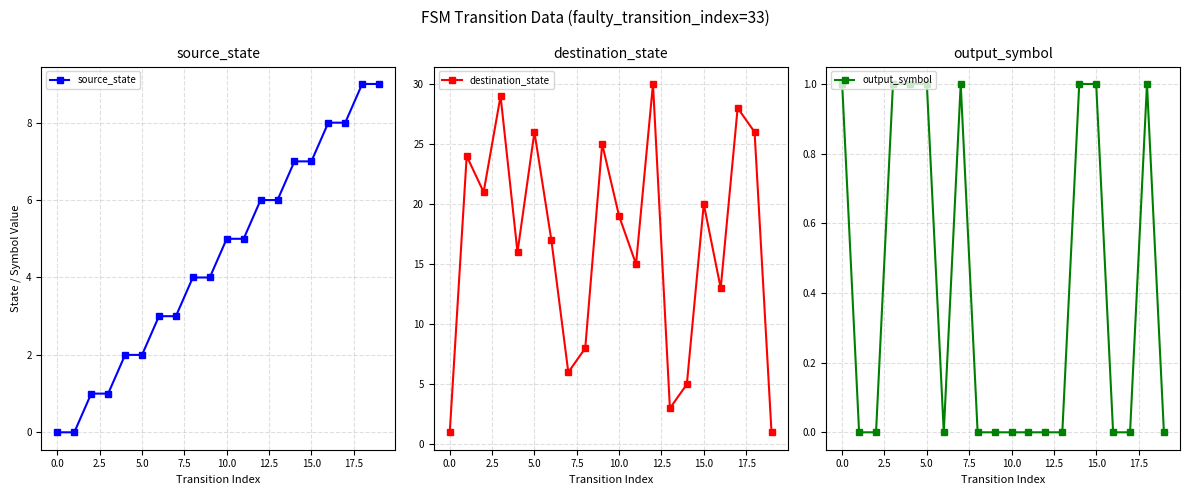

What are all the series names shown in the legend?

source_state, destination_state, output_symbol